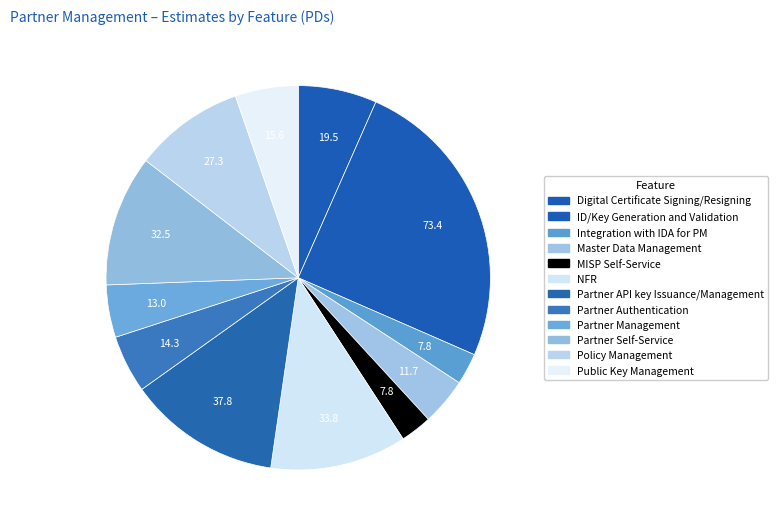

Does any single category account for the majority?

No